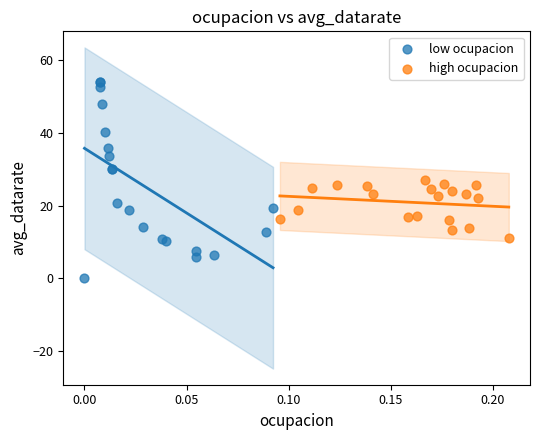

Which series has the largest Y range (max minus min)?

low ocupacion